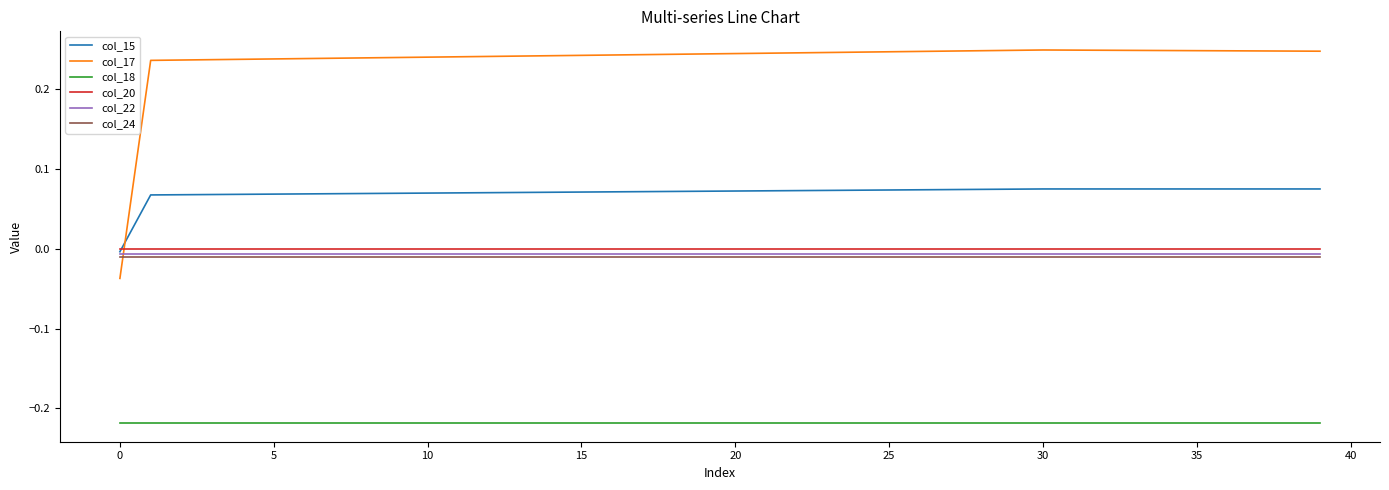

Which series has the largest total across all categories?

col_17